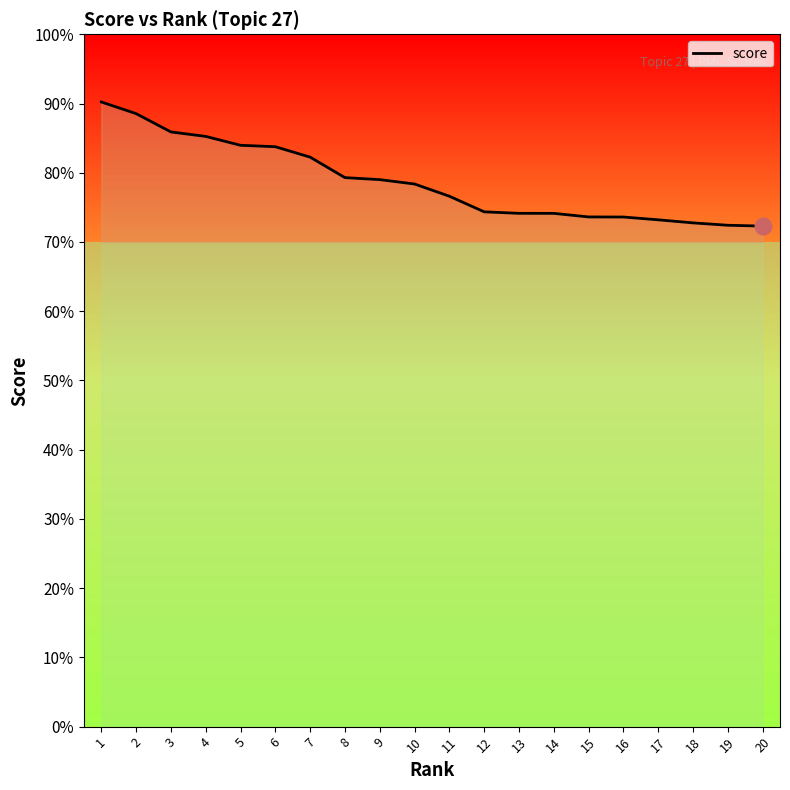

Does the chart have visible grid lines?

No